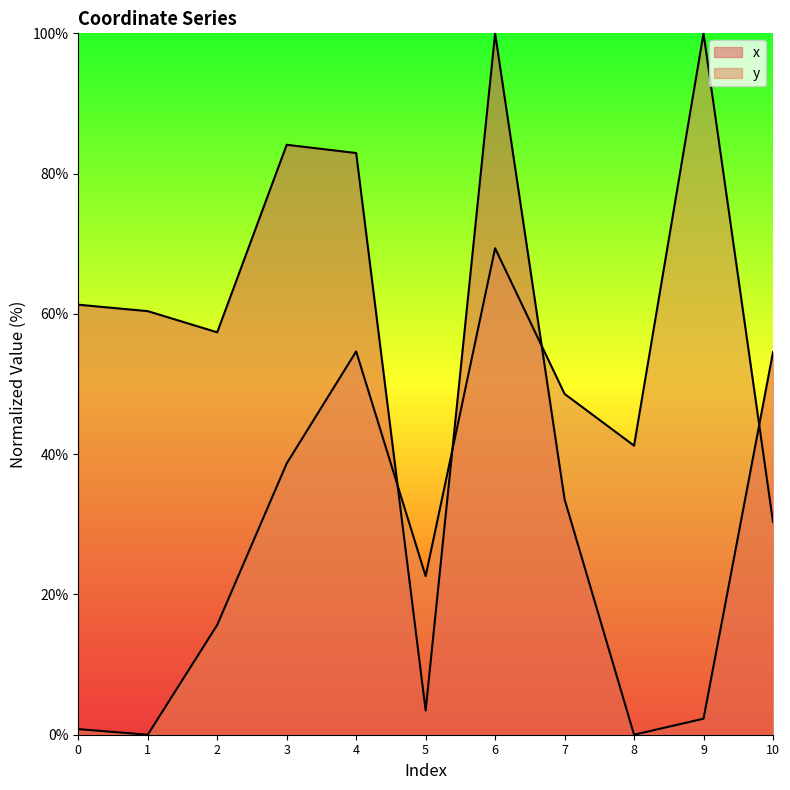

Is it true that y equals -37.6 at 1?

False